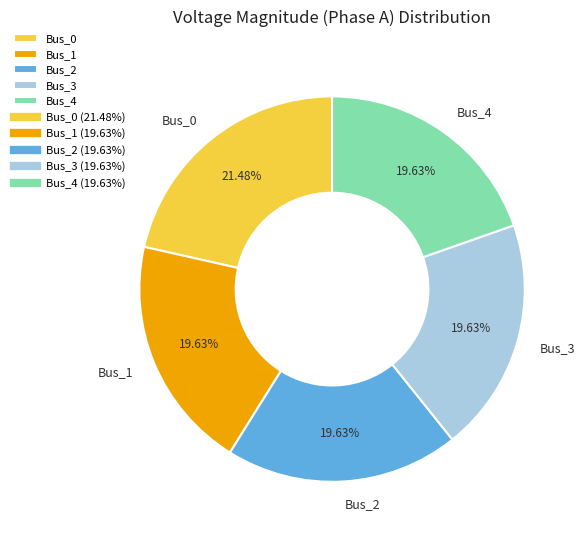

To the nearest percent, what portion does Bus_2 represent?

20%